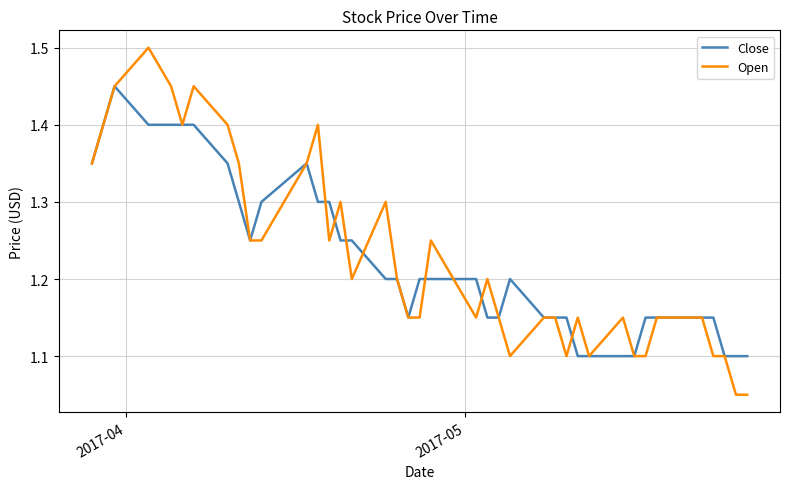

What is the highest value of the Open series?

1.5